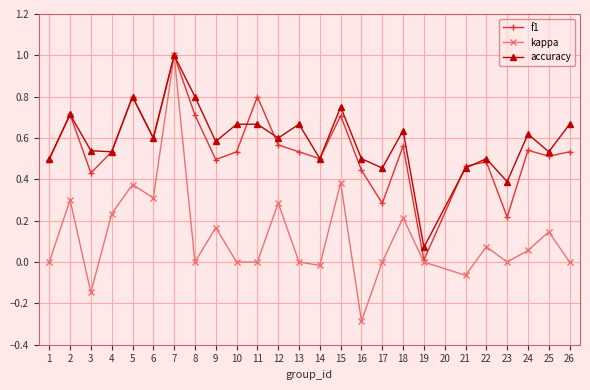

Between 8 and 10, which series saw the biggest shift?

f1